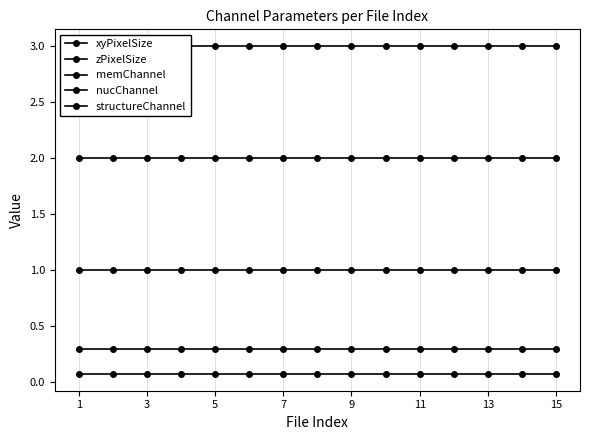

The value of zPixelSize at 9 is 0.3. True or false?

True